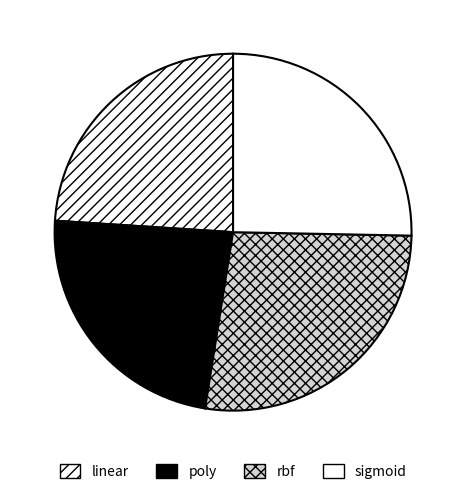

How many segments does this pie chart have?

4